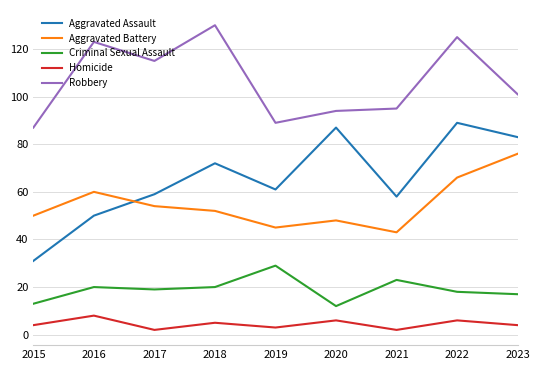

What is the minimum value shown in the chart?

2